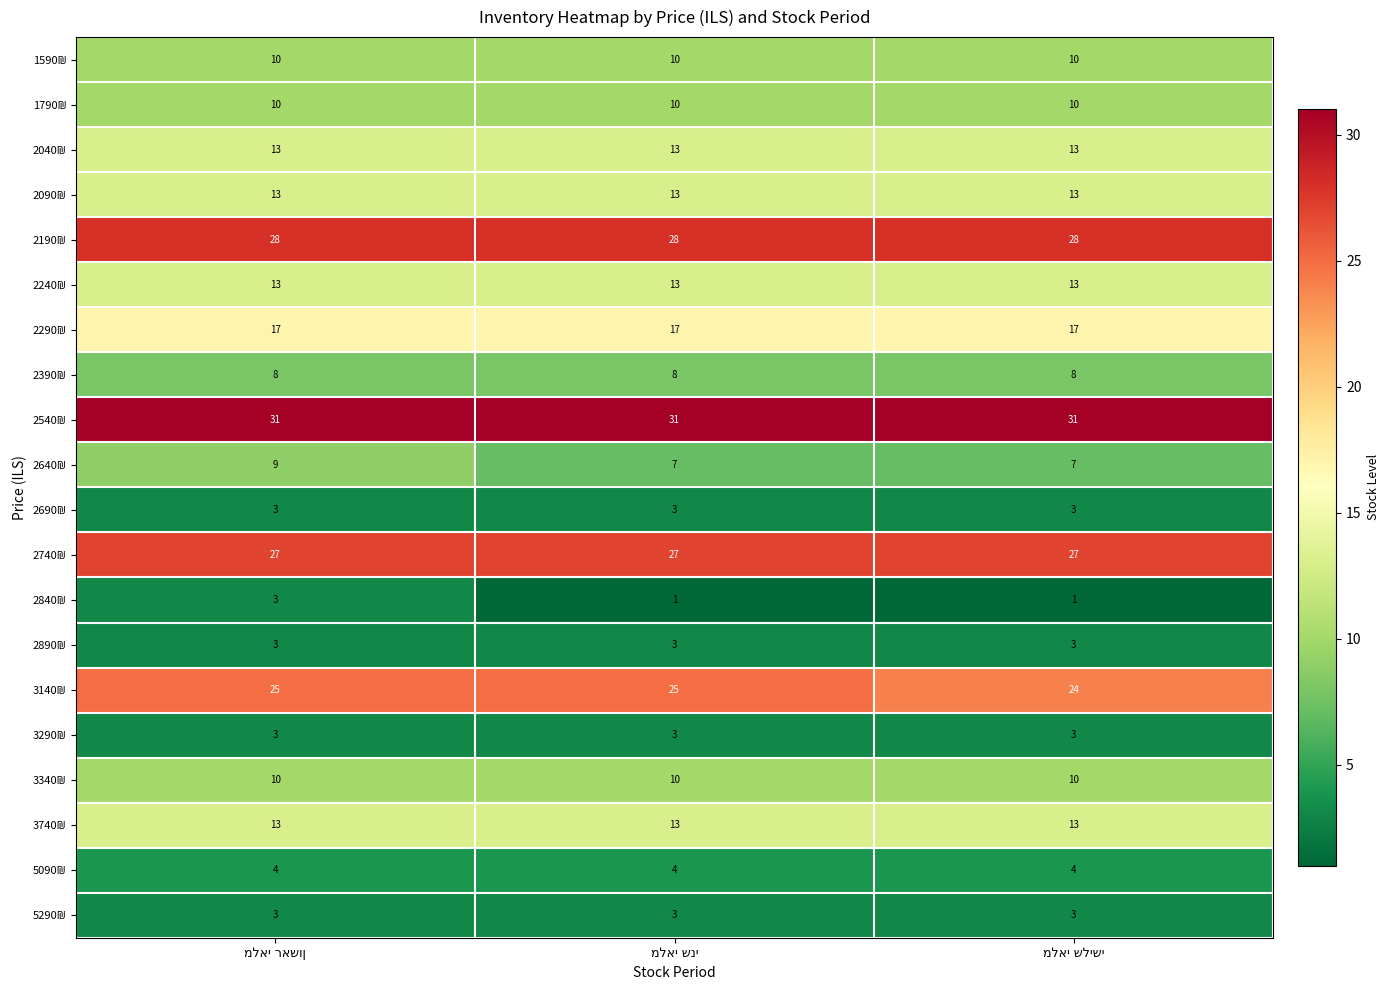

At how many categories does at least one series exceed 12?

3